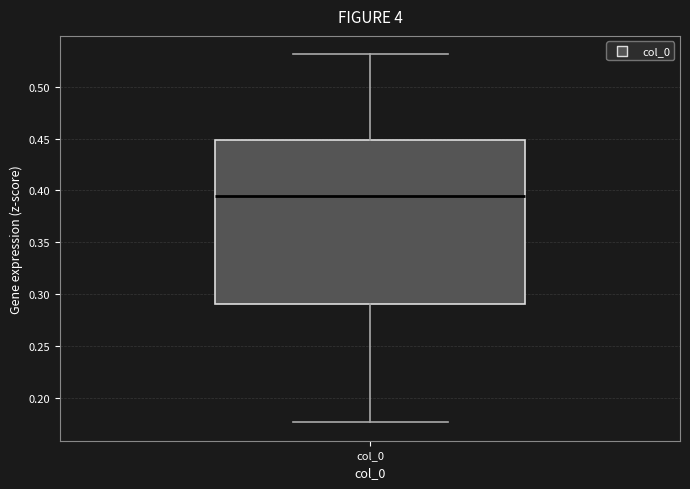

Where does the lower whisker of the box for col_0 end on the y-axis? The values are not printed on the chart, so give them approximately, as read against the axis.

0.175